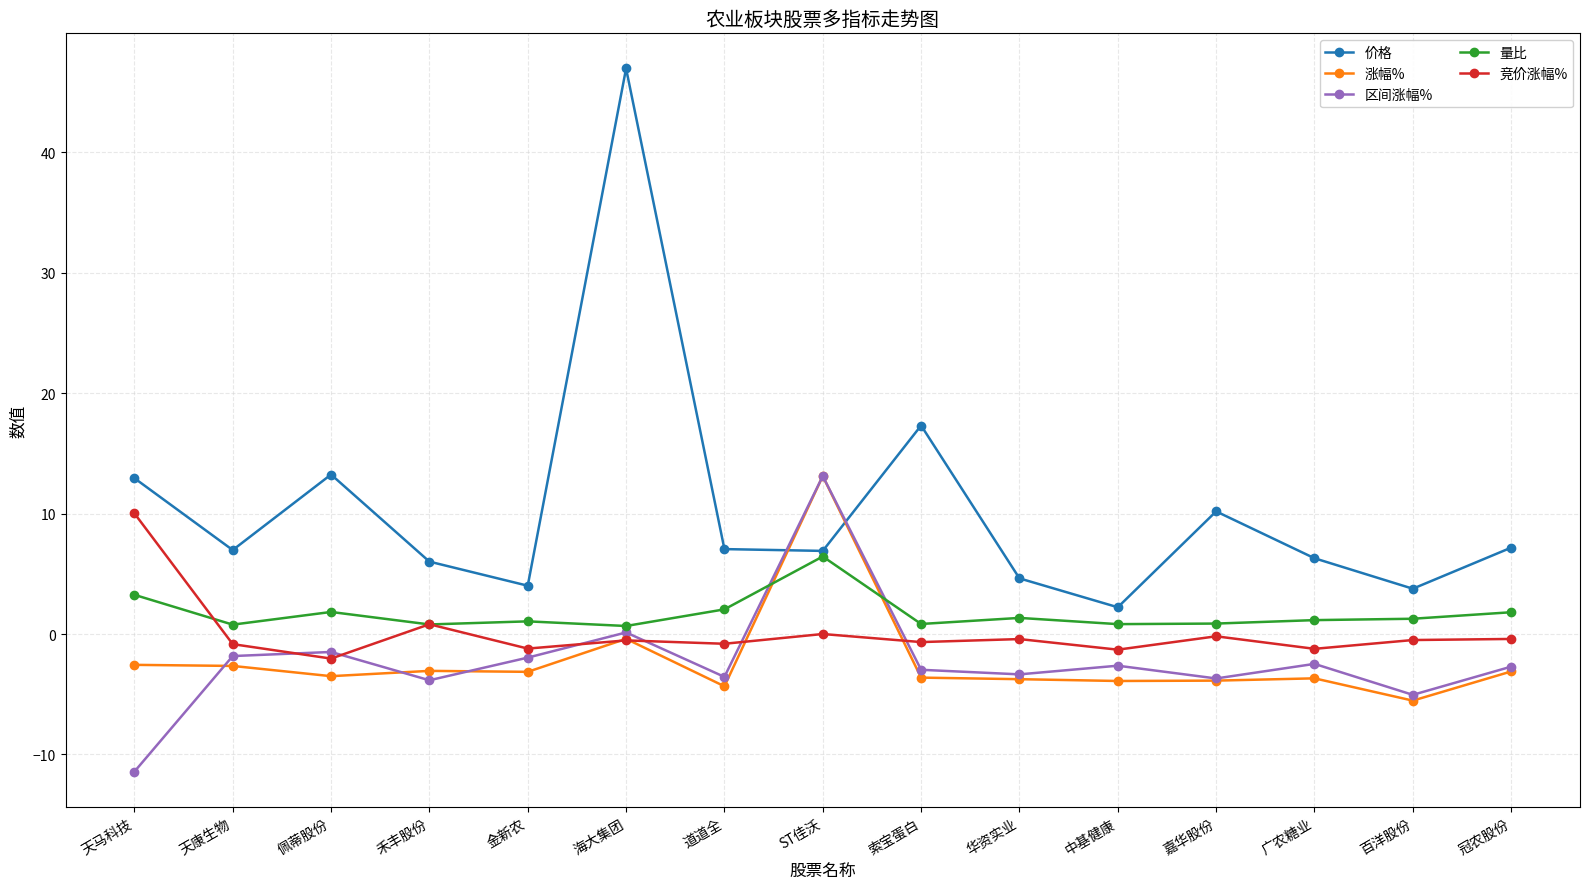

What is the difference between the maximum and minimum values in the 涨幅% series?

18.6